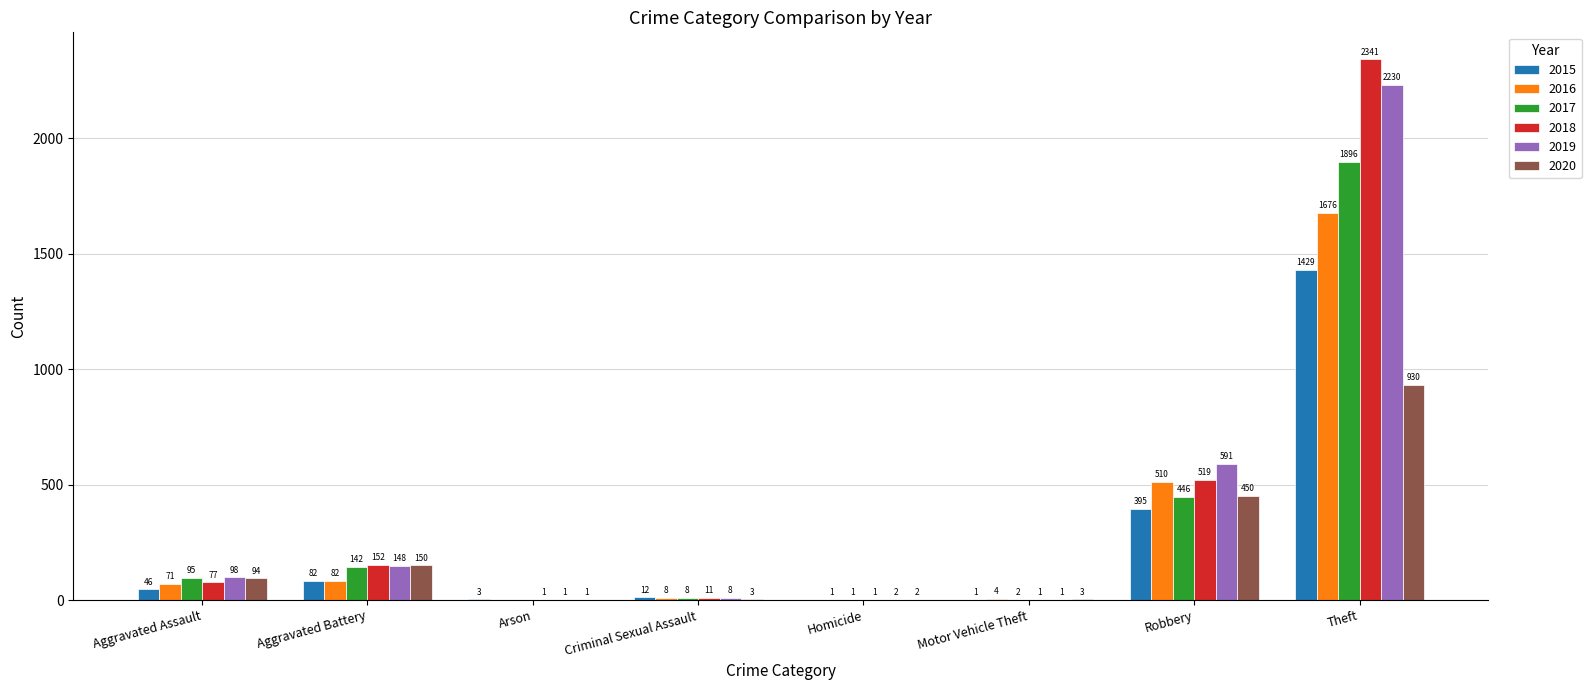

Which series has the largest range (max minus min)?

2018